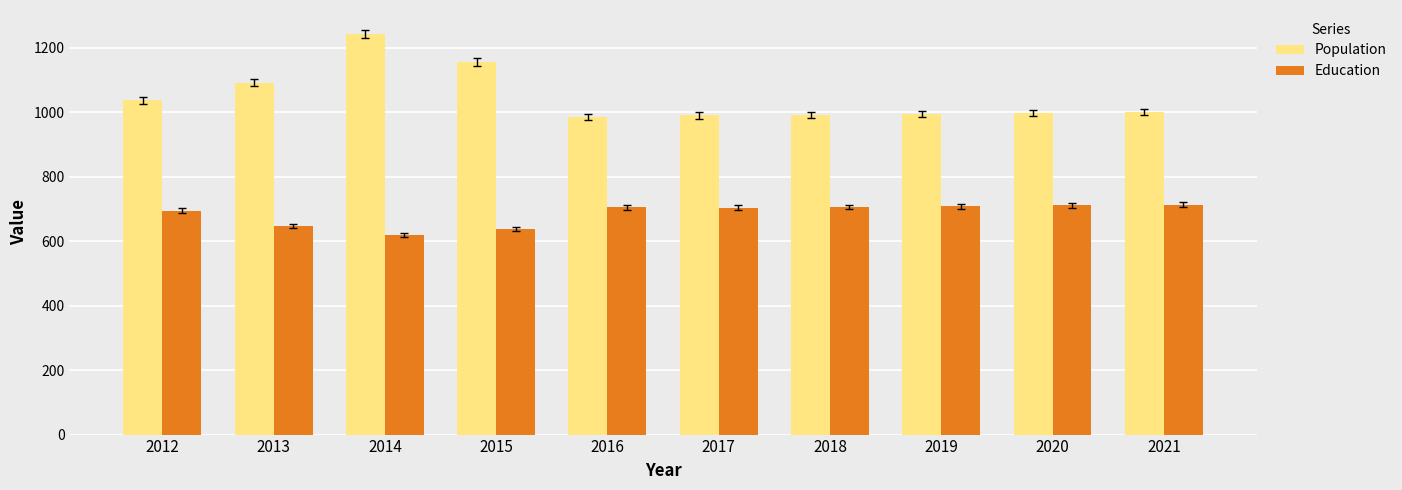

Which series has the largest range (max minus min)?

Population